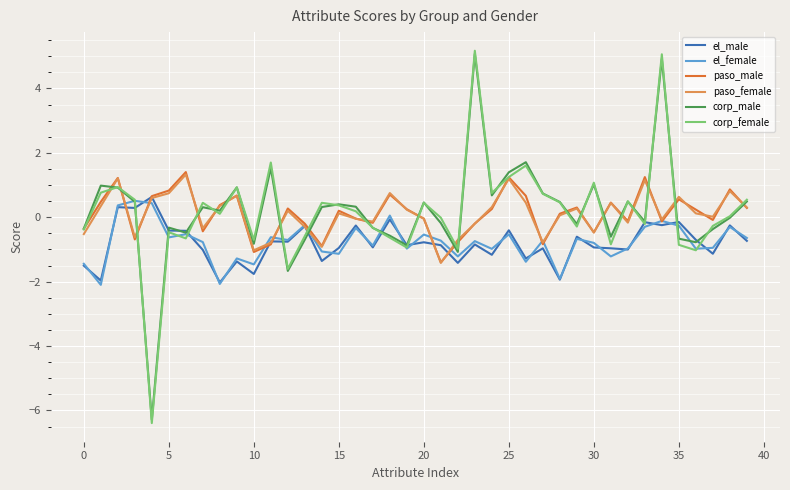

What is the lowest value of the el_male series?

-2.0